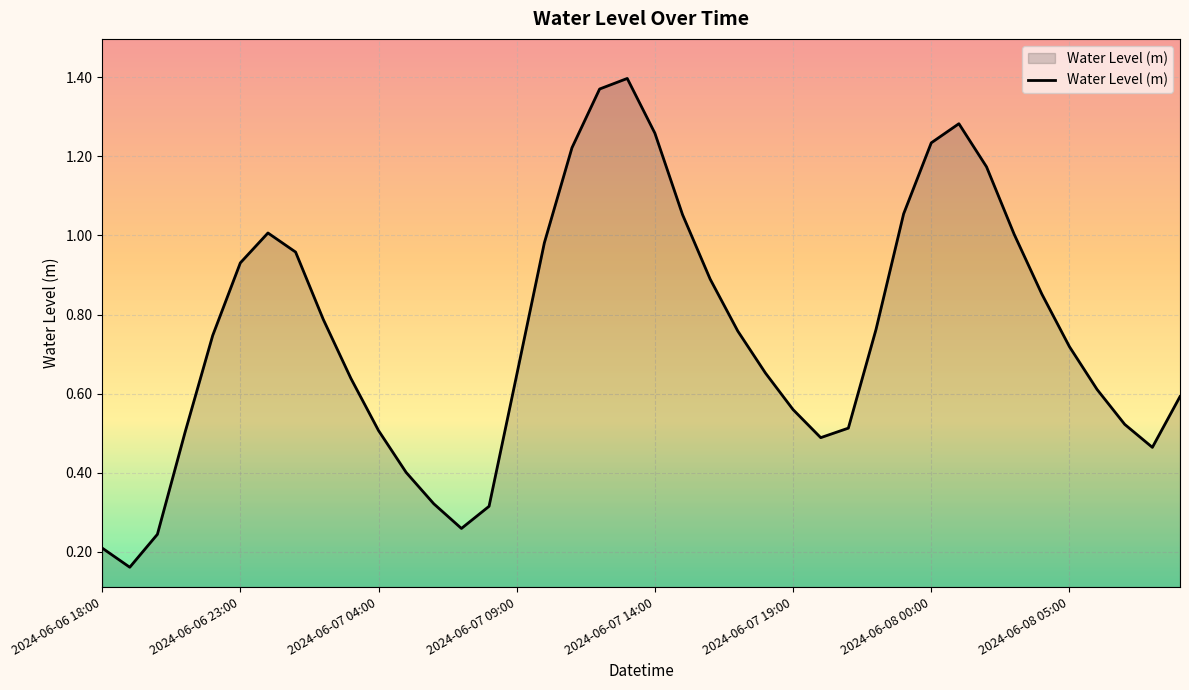

At which category does the chart reach its peak across all series?

2024-06-07 13:00